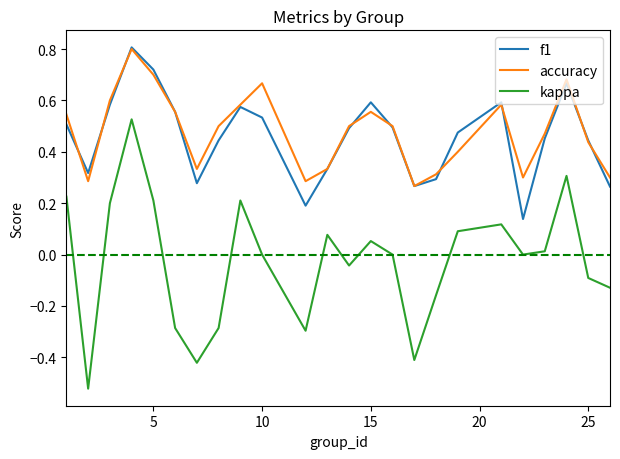

True or false: kappa and accuracy intersect in this chart.

False